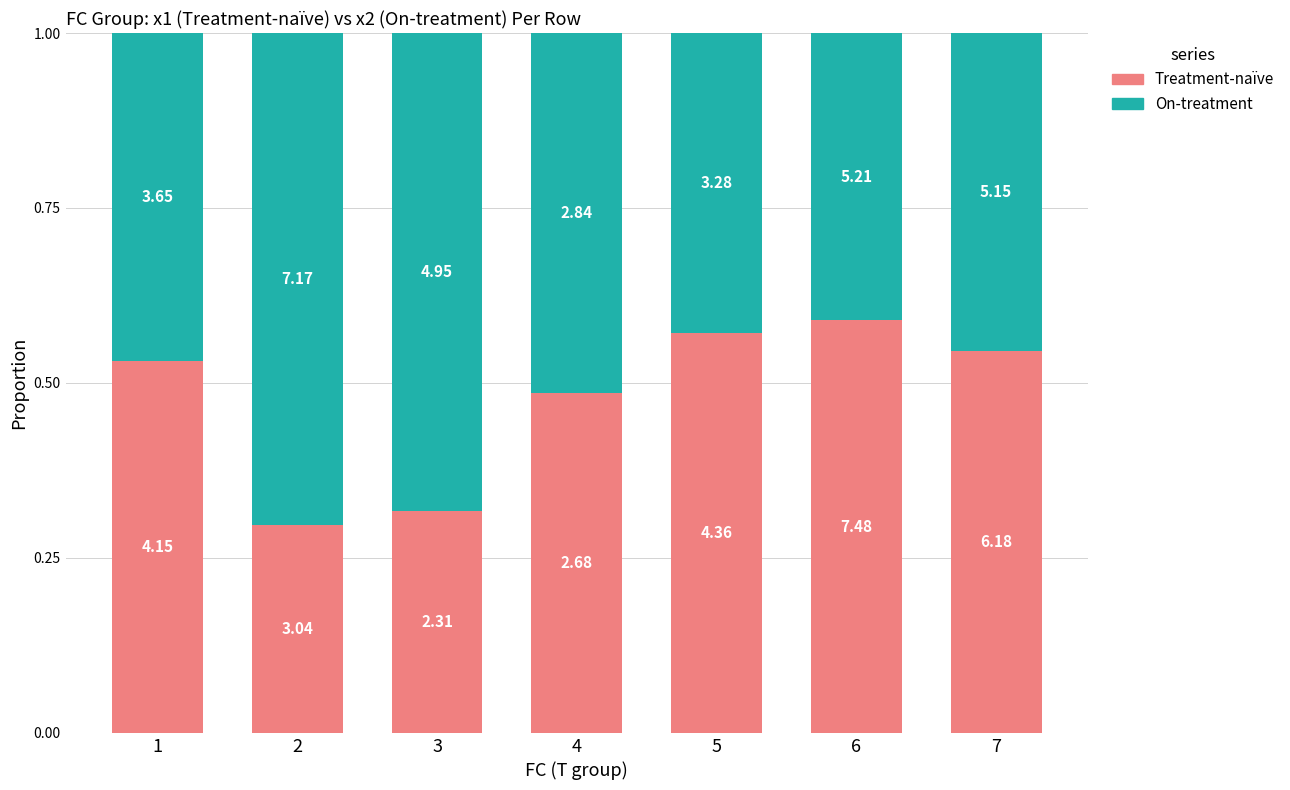

At 6, list the series in order from smallest to largest.

On-treatment, Treatment-naïve